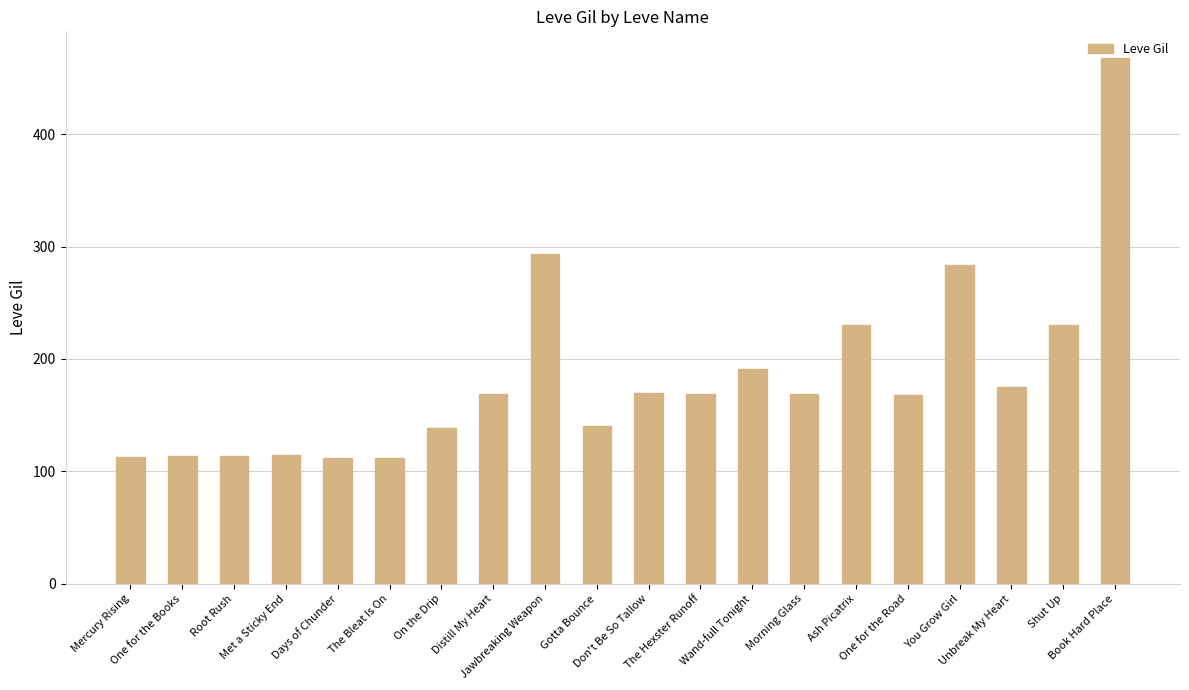

Count the number of data series in this chart.

1